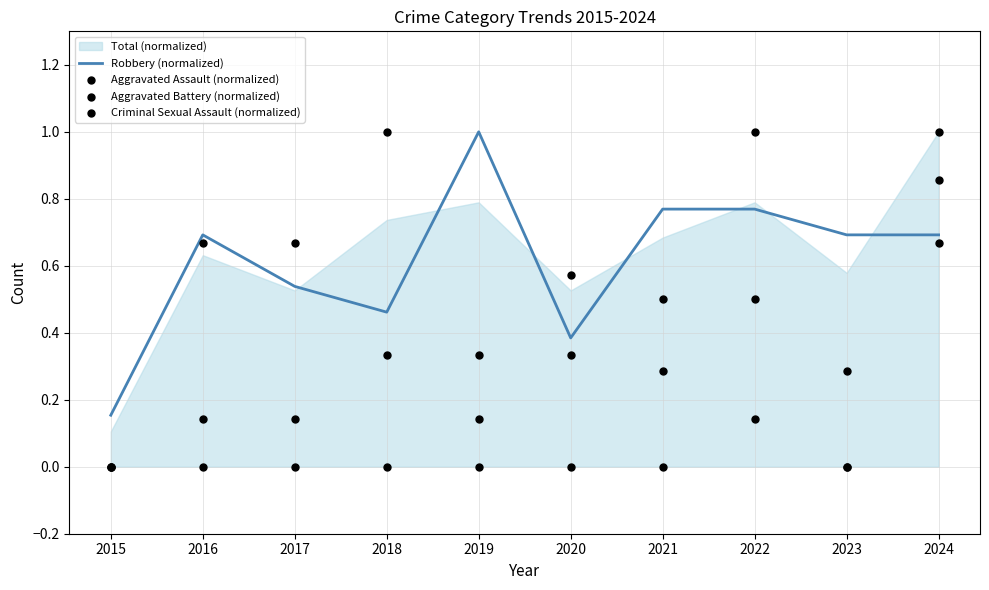

What is the total value across all series at 2017?

1.3